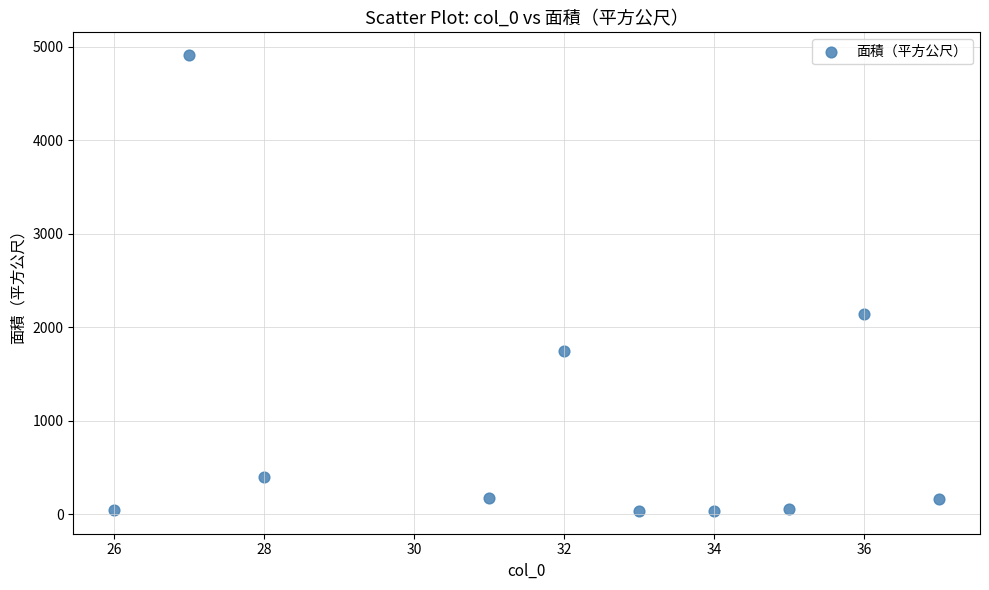

What is the average X value?

31.9